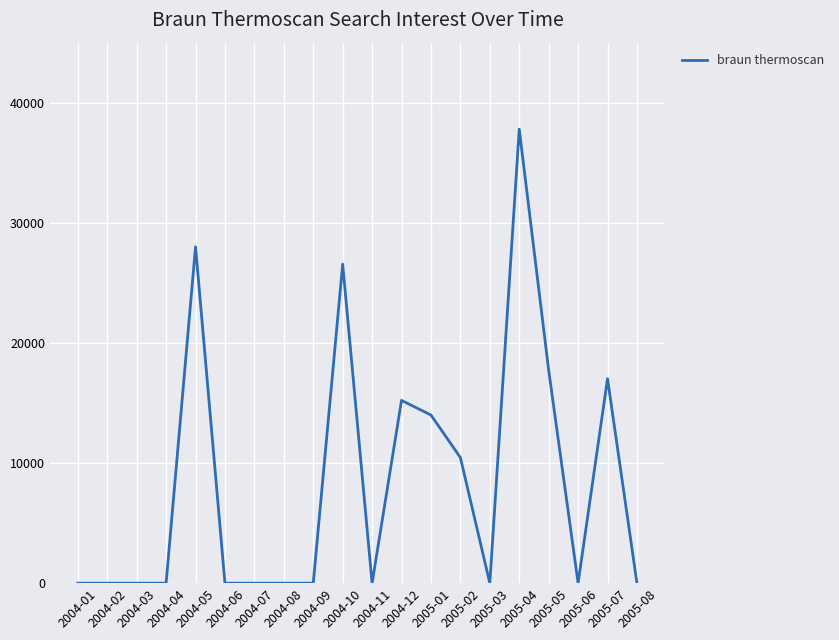

Which has a higher value, 2005-07 or 2004-01?

2005-07